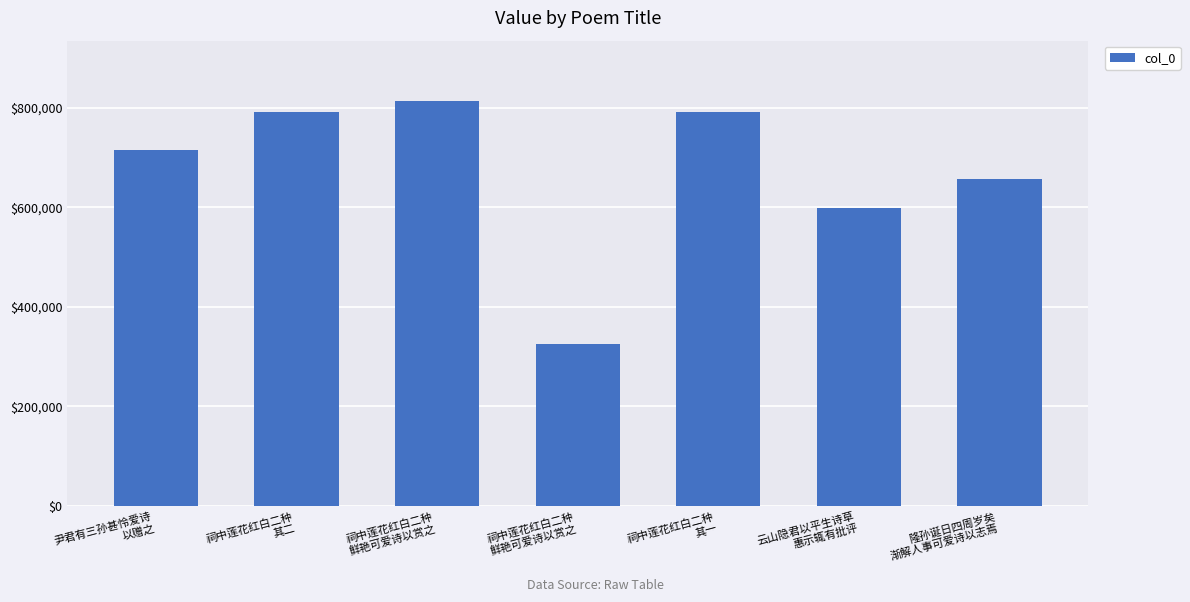

Are the bars horizontal?

No